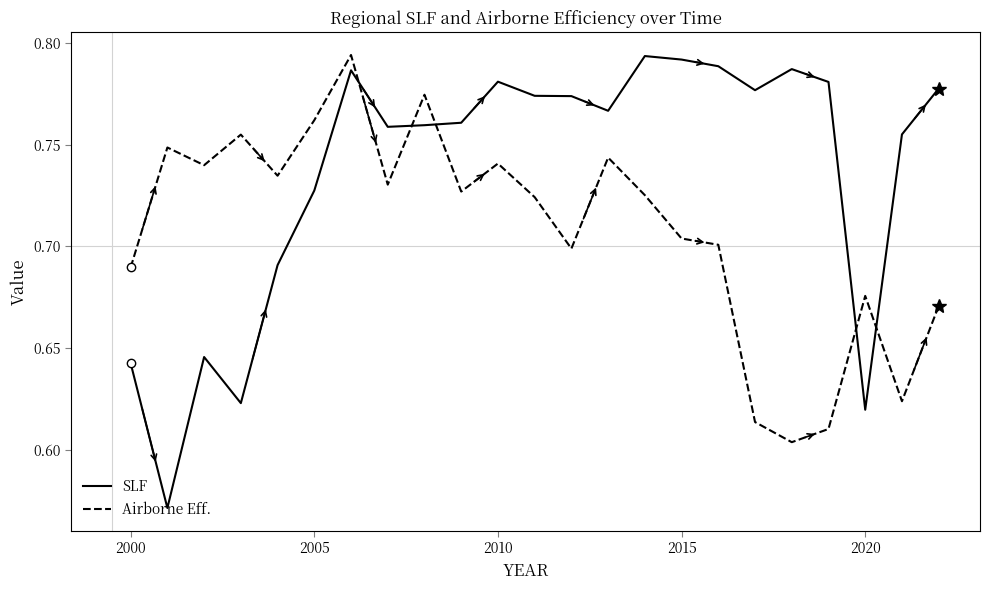

List the series in order of their overall mean, lowest first.

Airborne Eff., SLF